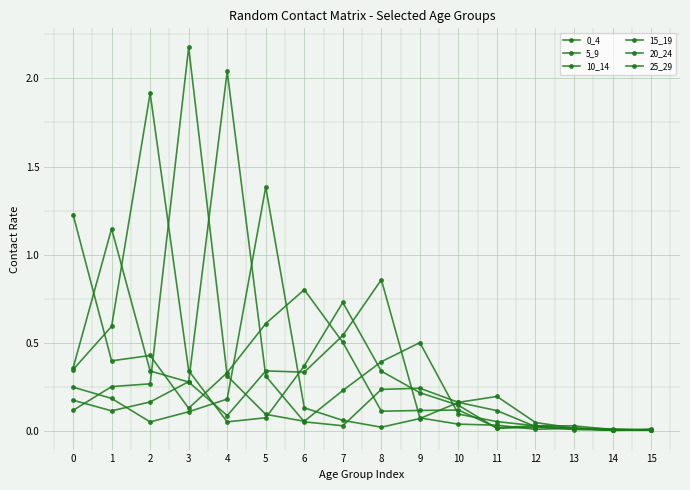

How many lines are shown in the chart?

6